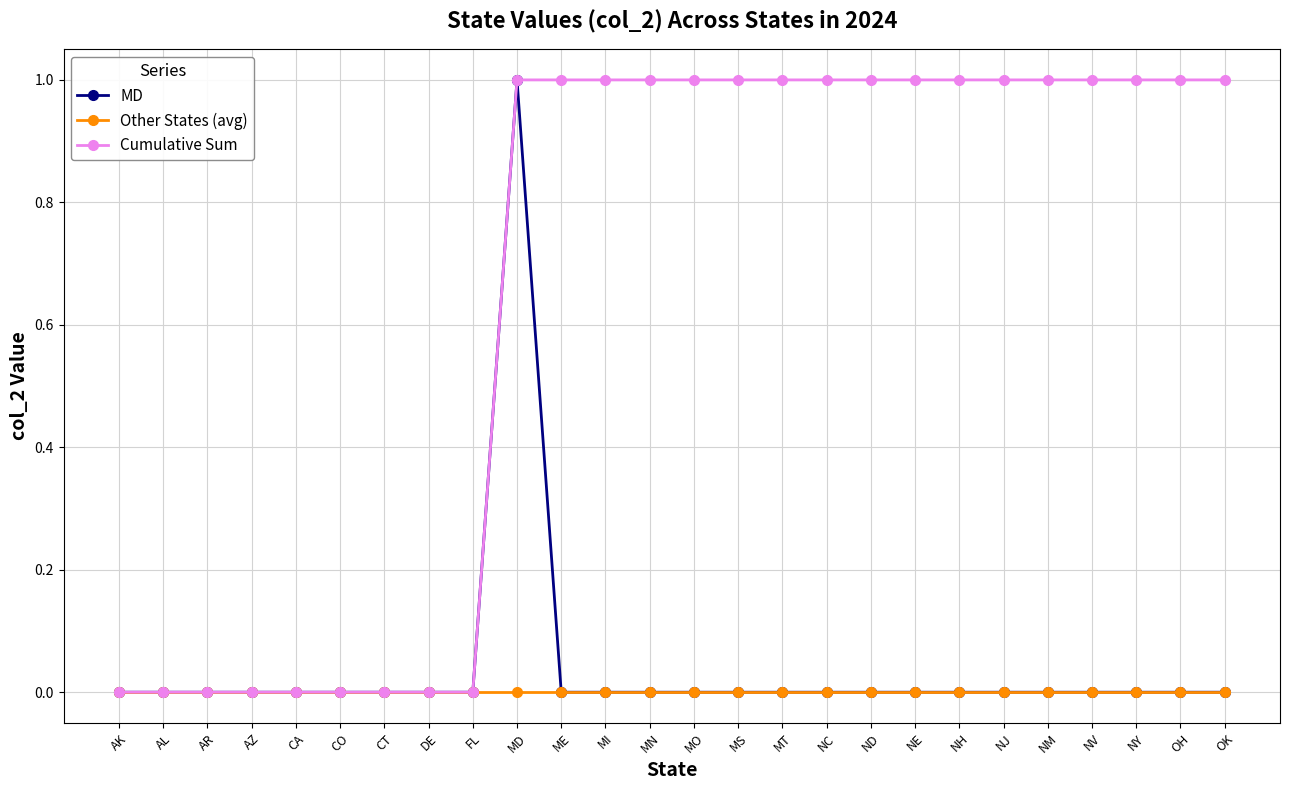

The value of Other States (avg) at ND is 0. True or false?

True